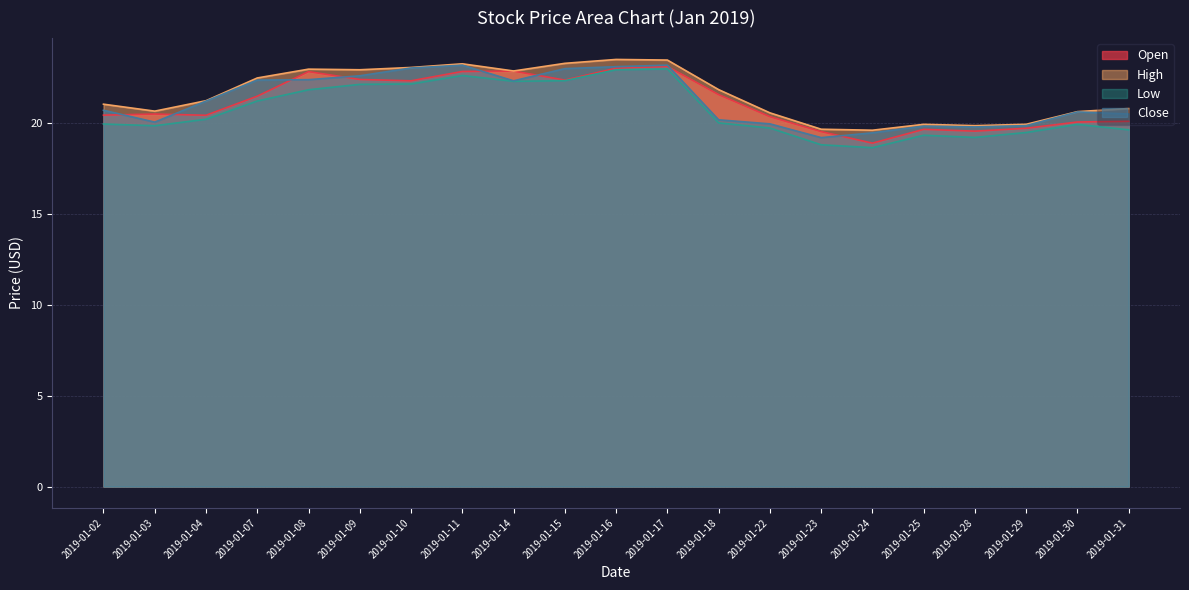

Which category has the lowest value across all series?

2019-01-24